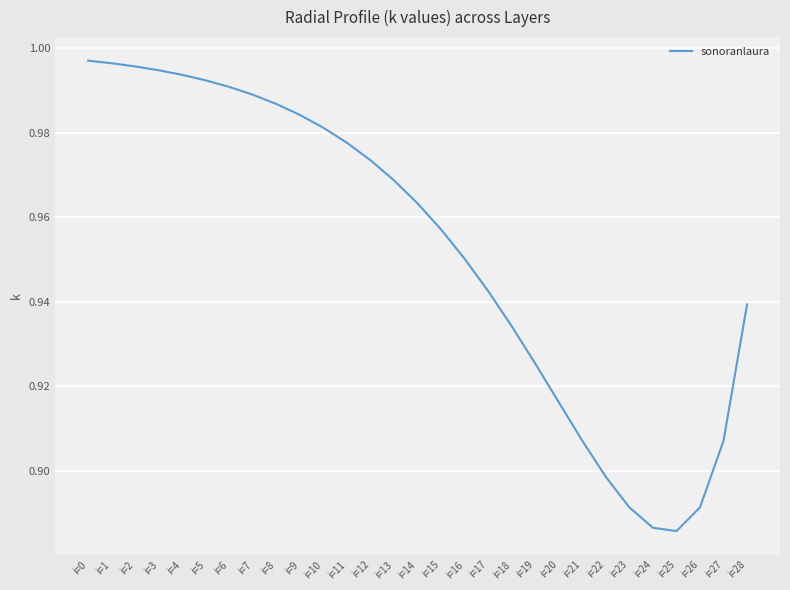

The value at i=27 is 1.5. True or false?

False